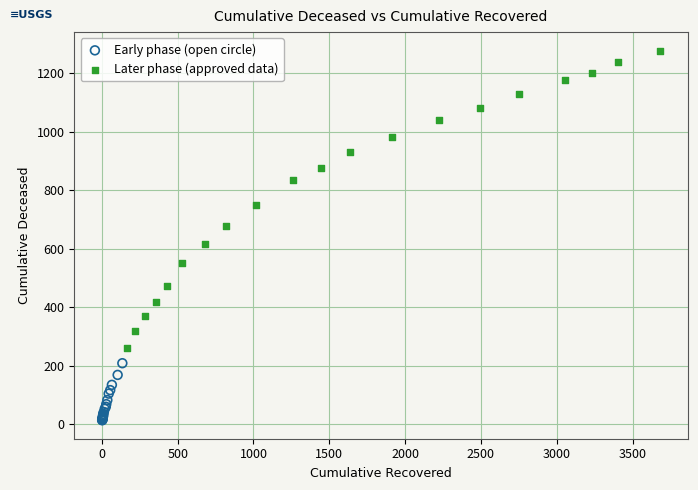

Which series contains the lowest Y value?

Early phase (open circle)